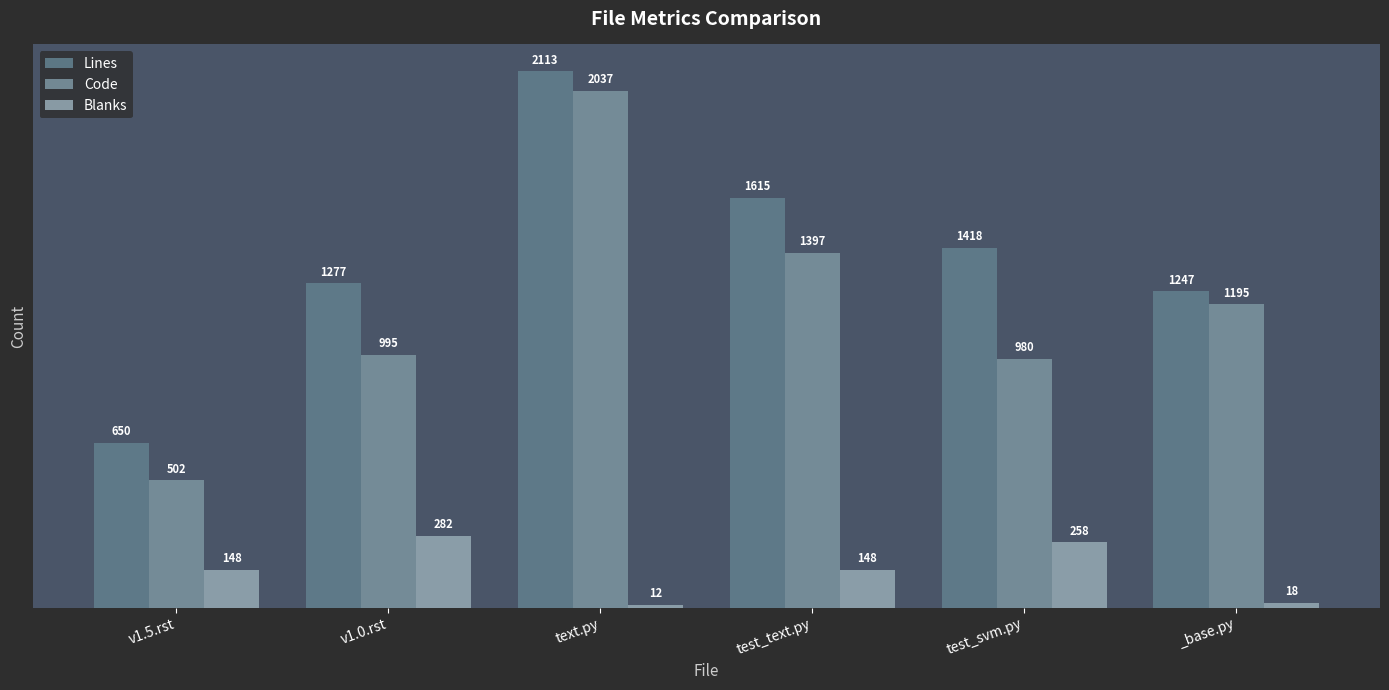

What position from the left is test_text.py?

4